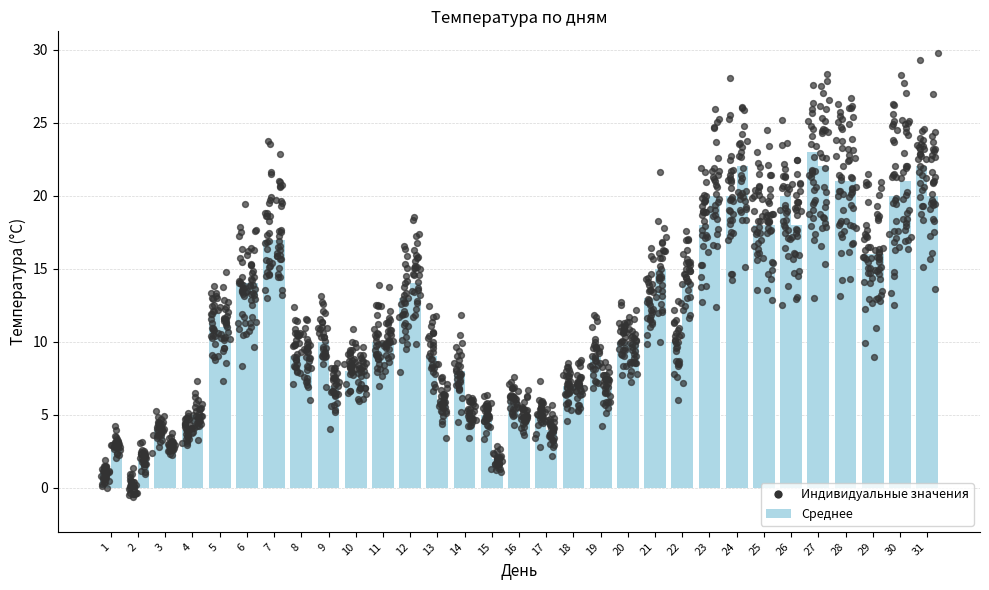

Is the value of Температура днём at 5 greater than the value of Температура вечером at 26?

No